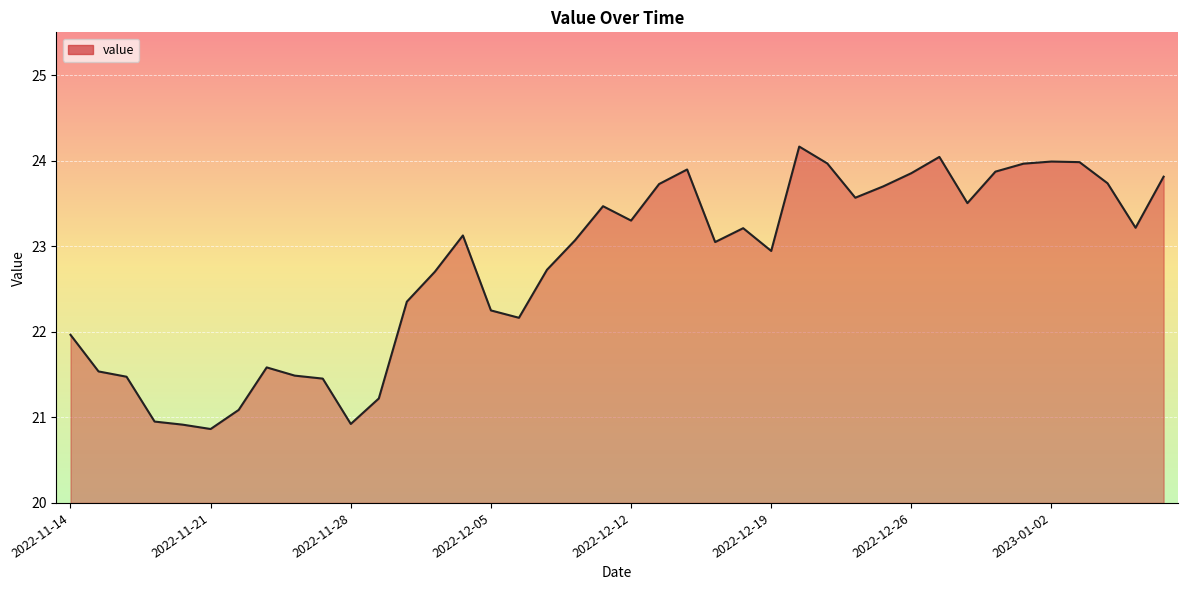

What is the greatest value displayed?

24.2